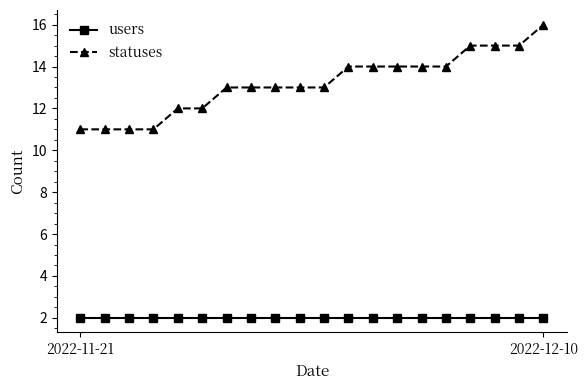

Which series has the widest spread of values?

statuses